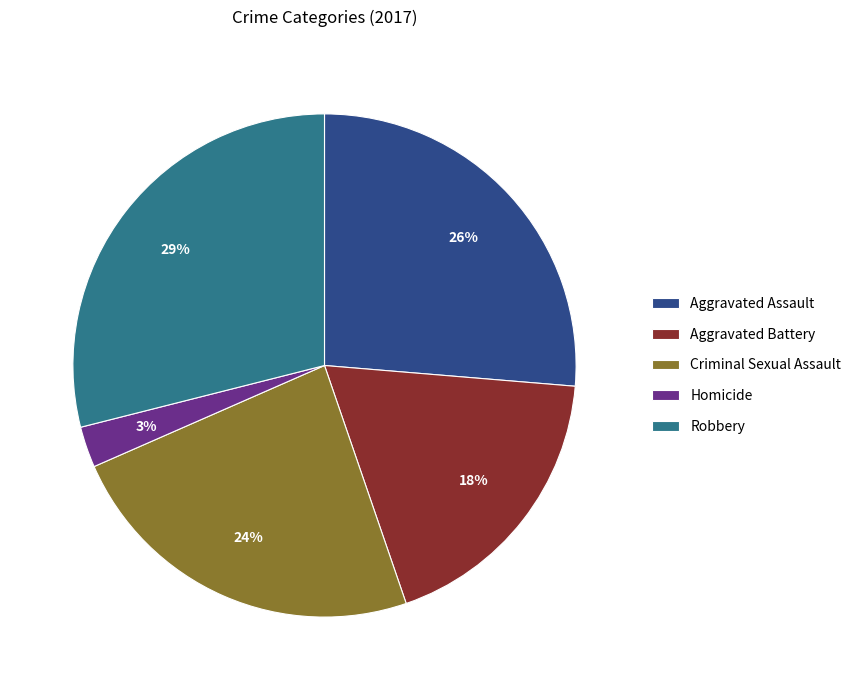

How many segments does this pie chart have?

5